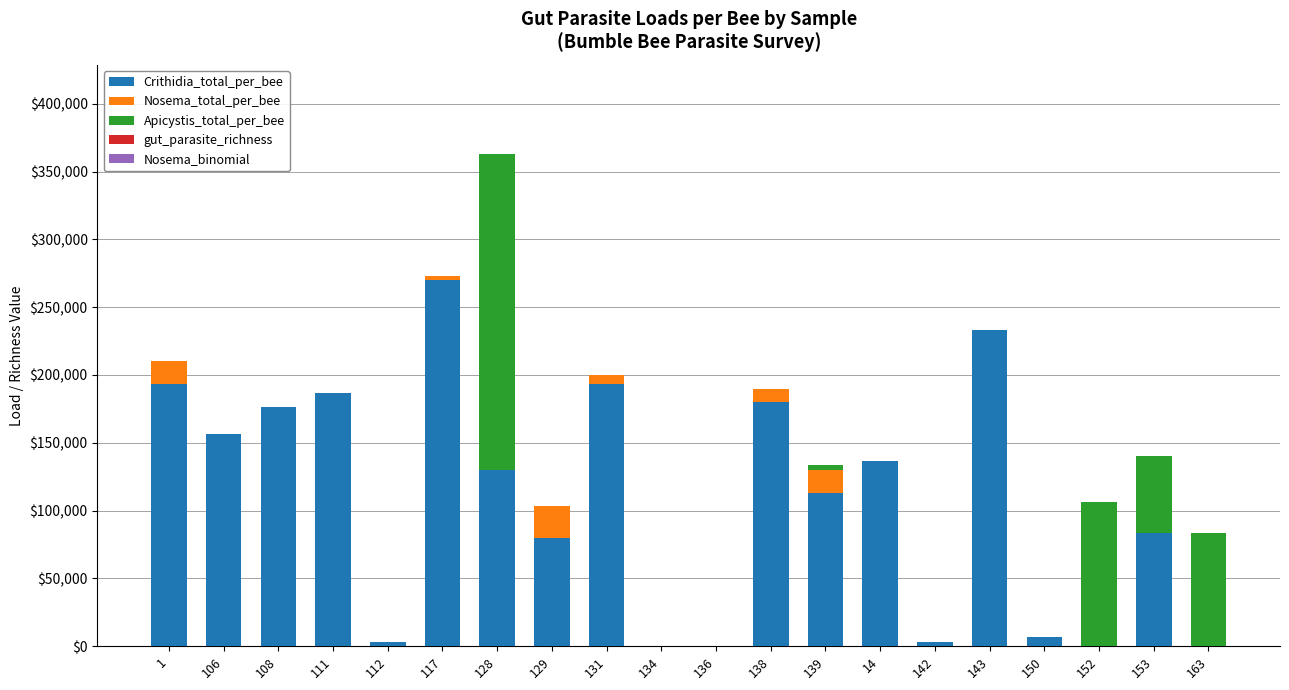

How many distinct data groups are displayed?

5